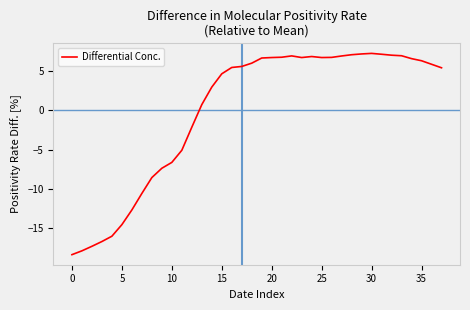

What is the maximum value shown in the chart?

7.3